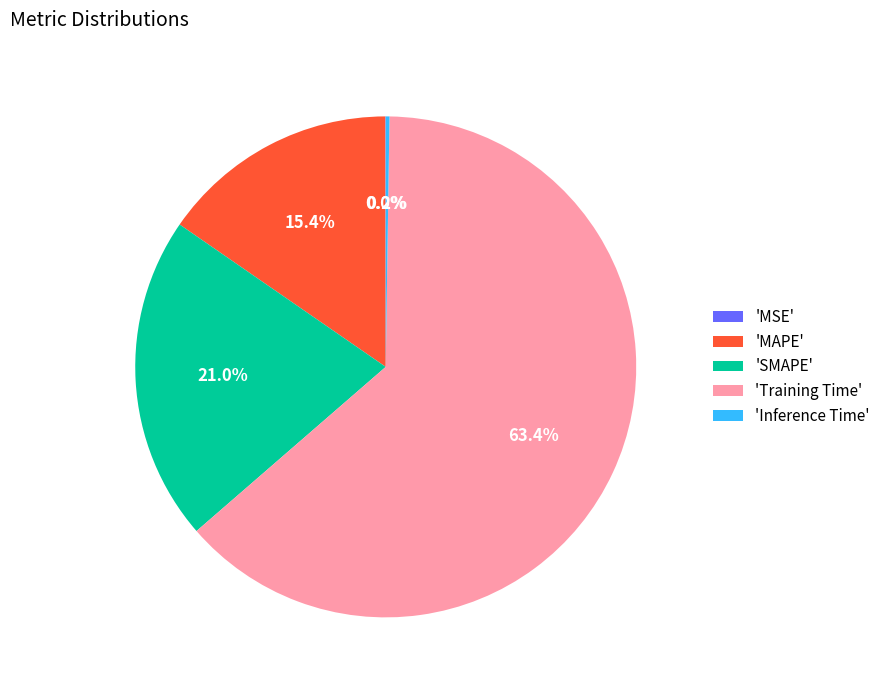

Is 'SMAPE' the majority of the pie?

No